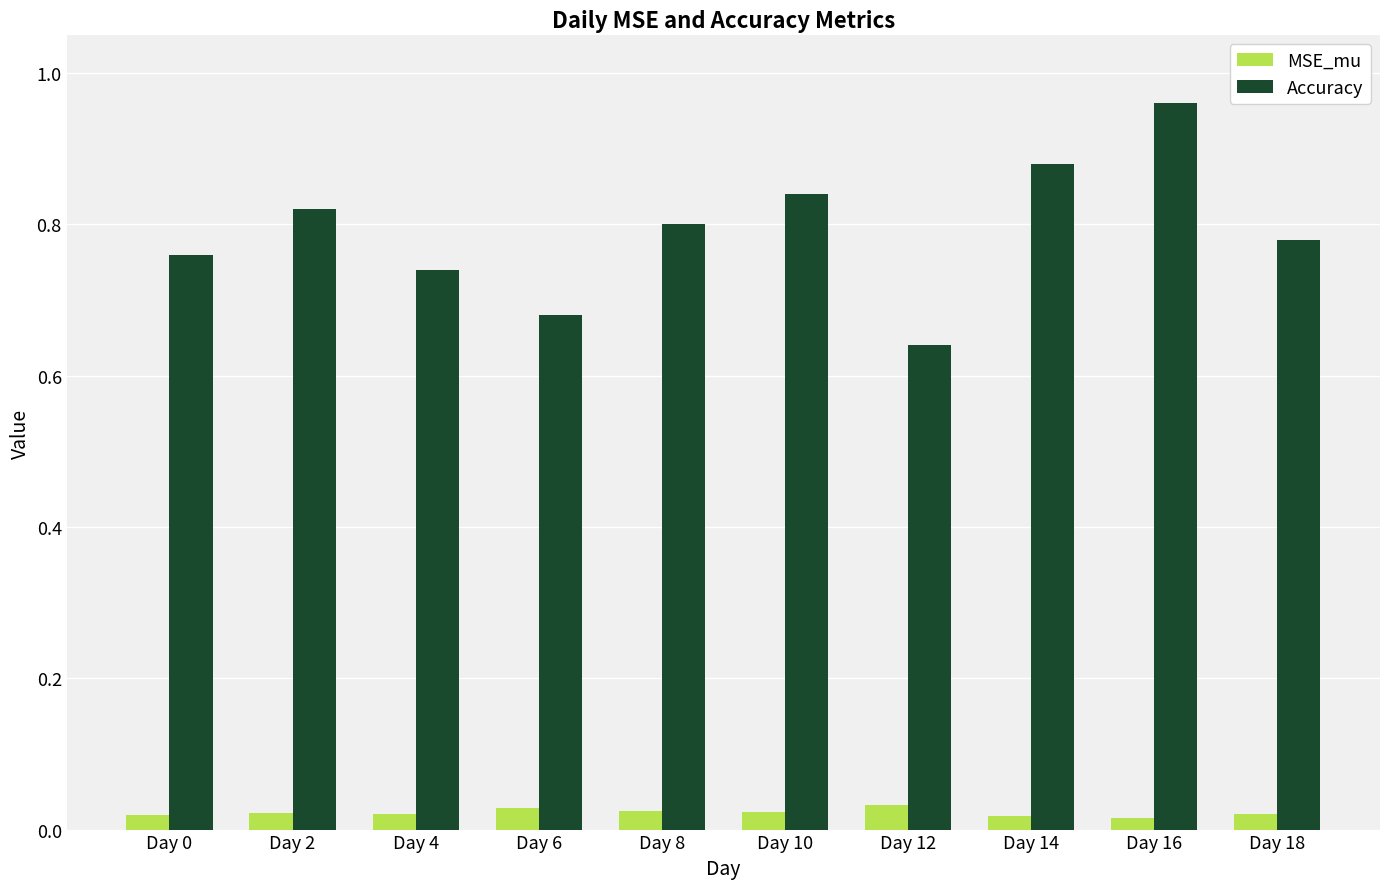

Are the bars horizontal?

No